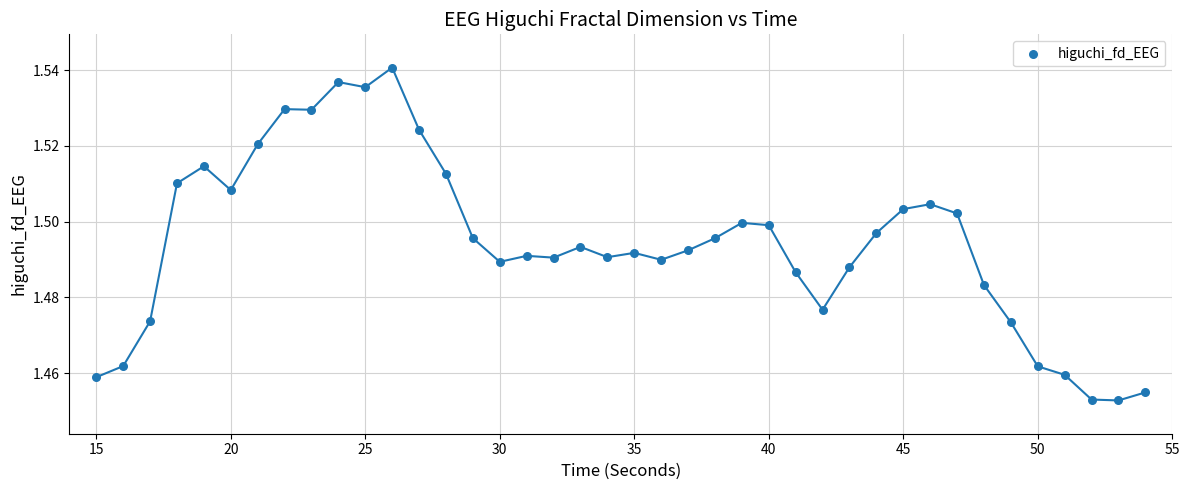

What is the range of X values (max minus min)?

39.0